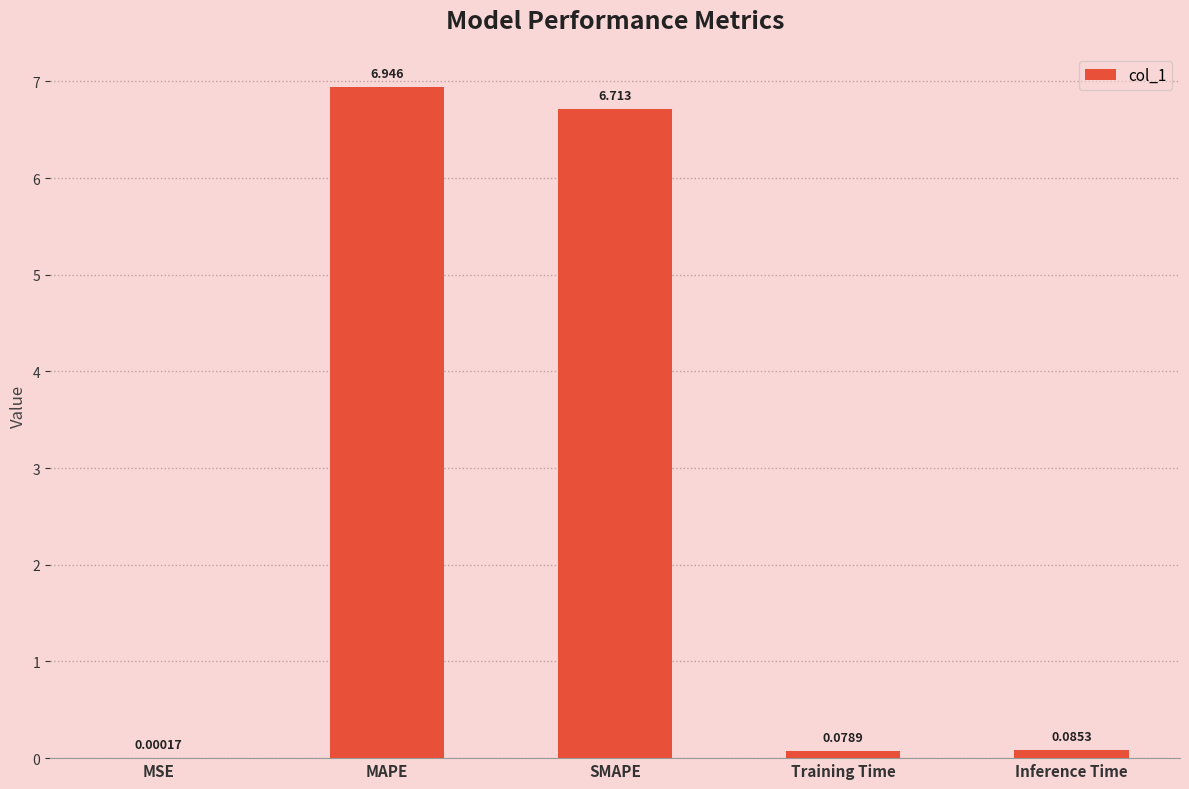

What is the change in value from MAPE to Training Time?

-6.9